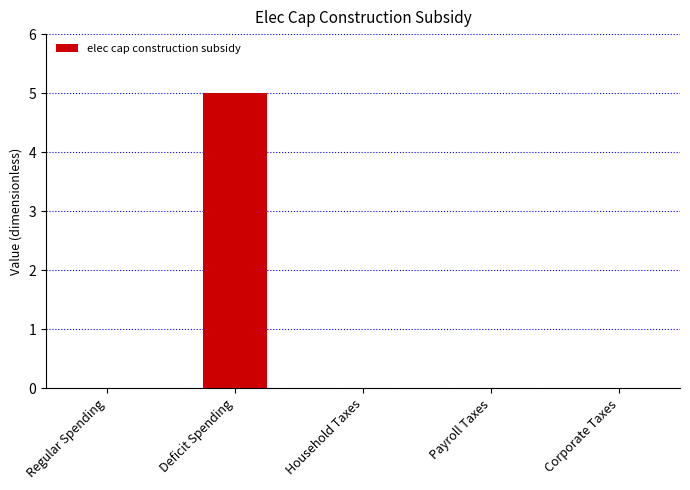

Between Deficit Spending and Household Taxes, which is larger?

Deficit Spending